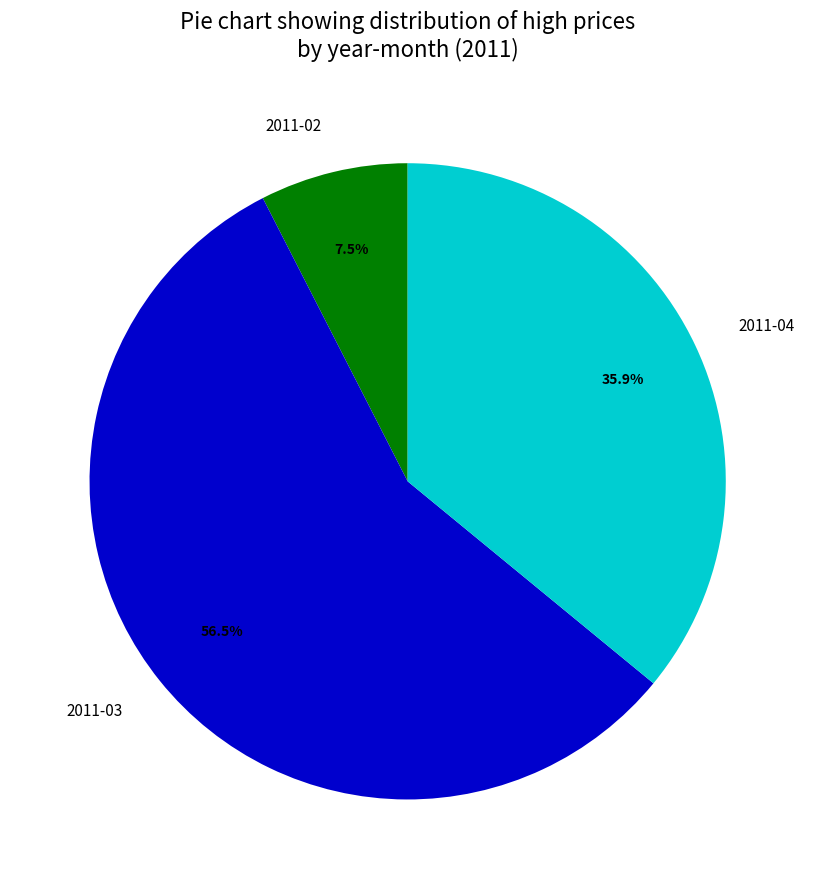

What portion of the pie excludes 2011-04?

64.1%